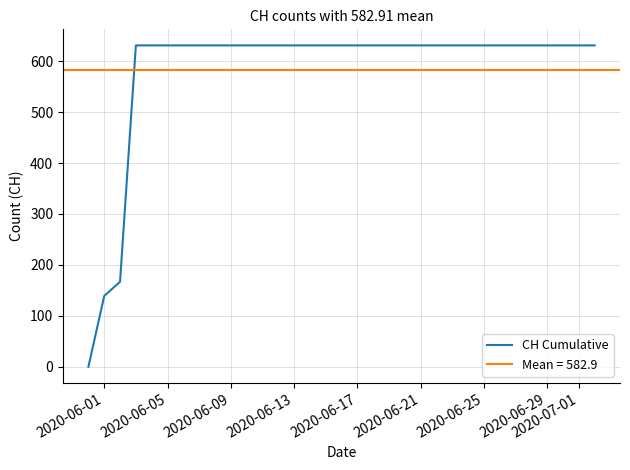

Does the chart display data point markers on the line(s)?

No